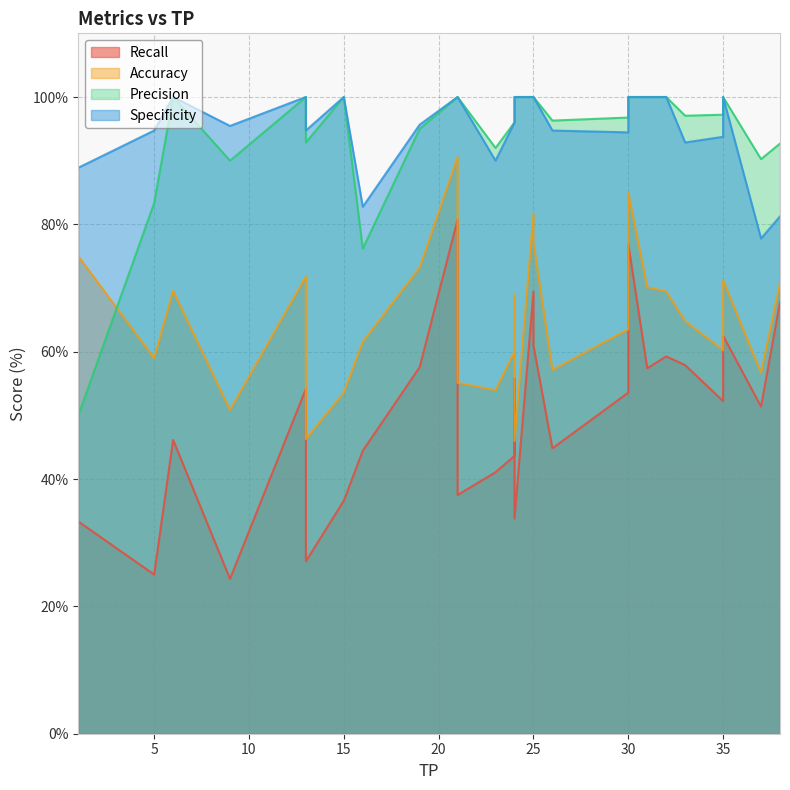

At which category does Accuracy reach its first local valley?

2